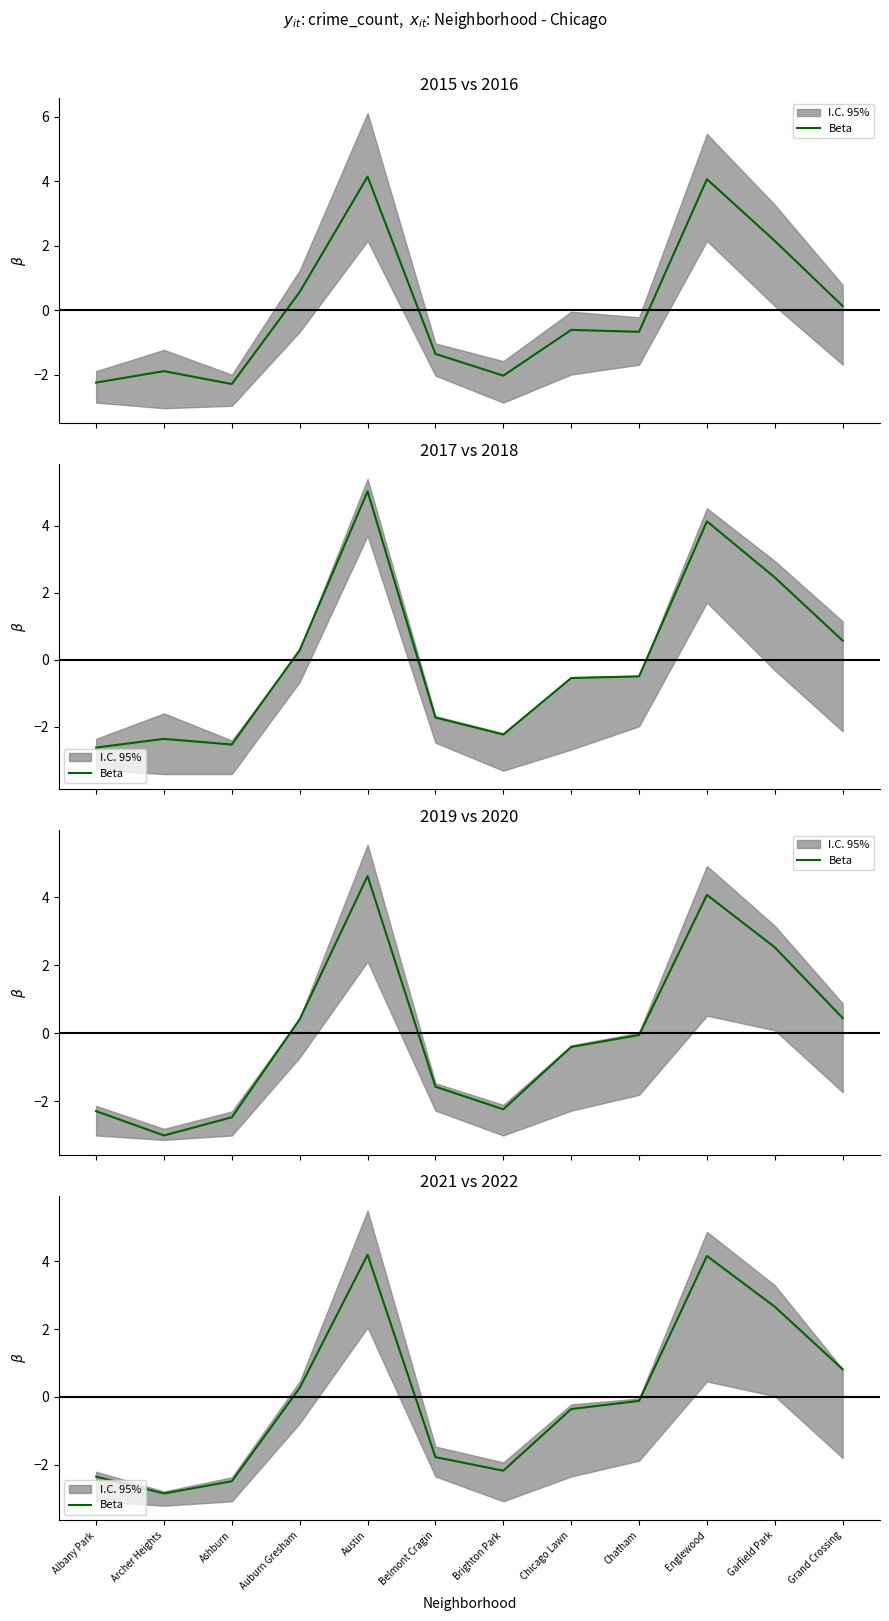

List the labels in order of value, smallest first.

Archer Heights, Ashburn, Albany Park, Brighton Park, Belmont Cragin, Chicago Lawn, Chatham, Auburn Gresham, Grand Crossing, Garfield Park, Englewood, Austin